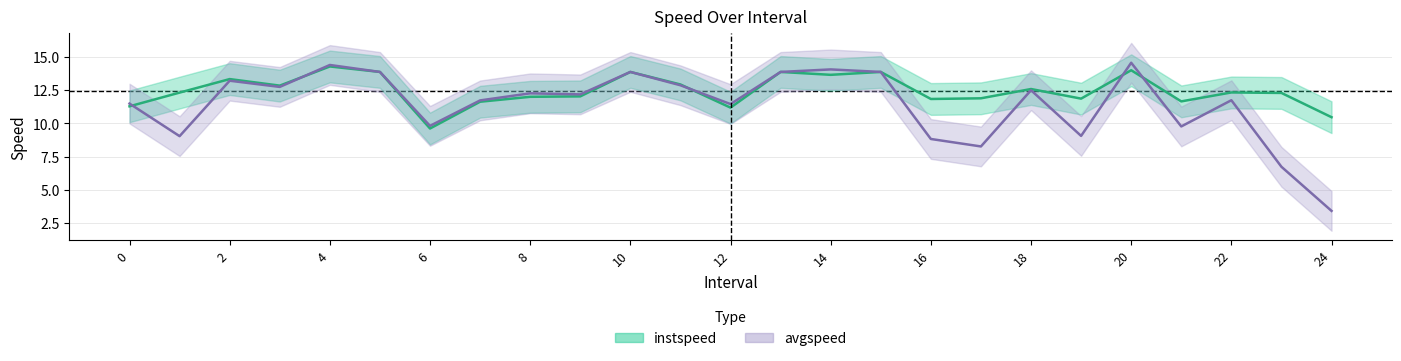

How many interior local valleys does the instspeed series have?

7